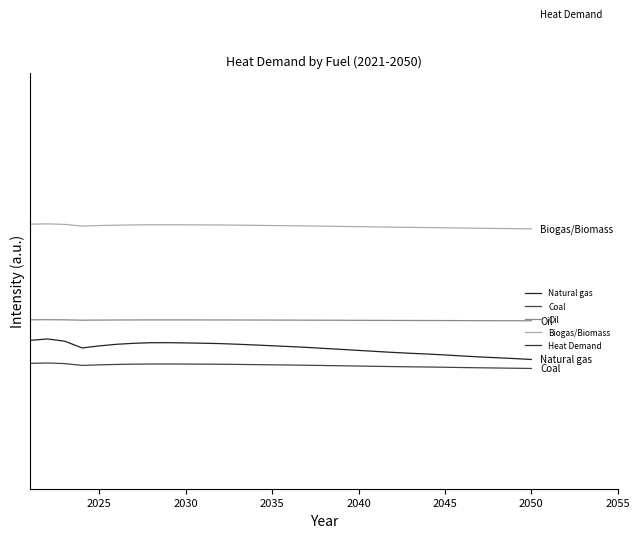

Reading left to right, extract all data points from this chart.

Natural gas: 0.6	0.6	0.6	0.6	0.6	0.6	0.6	0.6	0.6	0.6	0.6	0.6	0.6	0.6	0.6	0.6	0.6	0.6	0.6	0.6	0.6	0.6	0.6	0.6	0.6	0.6	0.6	0.5	0.5	0.5
Coal: 0.5	0.5	0.5	0.5	0.5	0.5	0.5	0.5	0.5	0.5	0.5	0.5	0.5	0.5	0.5	0.5	0.5	0.5	0.5	0.5	0.5	0.5	0.5	0.5	0.5	0.5	0.5	0.5	0.5	0.5
Oil: 0.7	0.7	0.7	0.7	0.7	0.7	0.7	0.7	0.7	0.7	0.7	0.7	0.7	0.7	0.7	0.7	0.7	0.7	0.7	0.7	0.7	0.7	0.7	0.7	0.7	0.7	0.7	0.7	0.7	0.7
Biogas/Biomass: 1.2	1.2	1.2	1.2	1.2	1.2	1.2	1.2	1.2	1.2	1.2	1.2	1.2	1.2	1.2	1.2	1.2	1.2	1.2	1.2	1.2	1.2	1.2	1.2	1.2	1.2	1.2	1.2	1.2	1.2
Heat Demand: 2.4	2.4	2.4	2.3	2.3	2.4	2.4	2.4	2.4	2.4	2.4	2.4	2.4	2.4	2.3	2.3	2.3	2.3	2.3	2.3	2.3	2.3	2.3	2.3	2.3	2.3	2.3	2.3	2.2	2.2